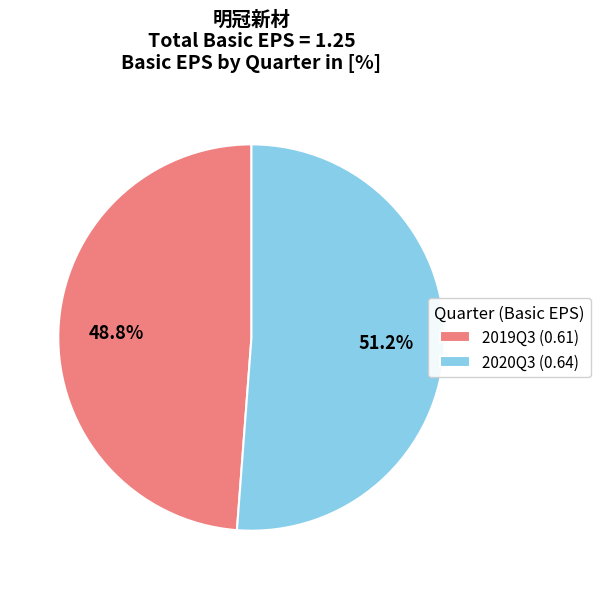

Is it true that 2019Q3 (0.61) is 59% of the pie?

False